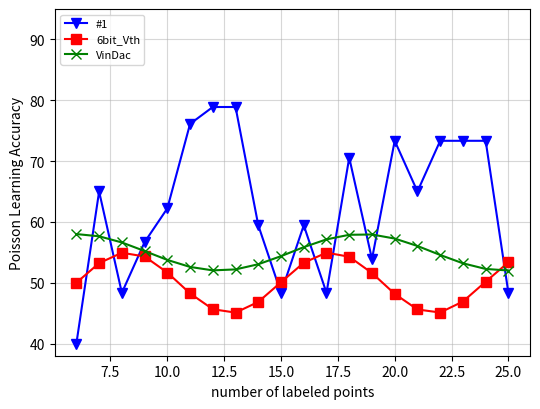

In VinDac, how many points are lower than both neighbors (excluding endpoints)?

1